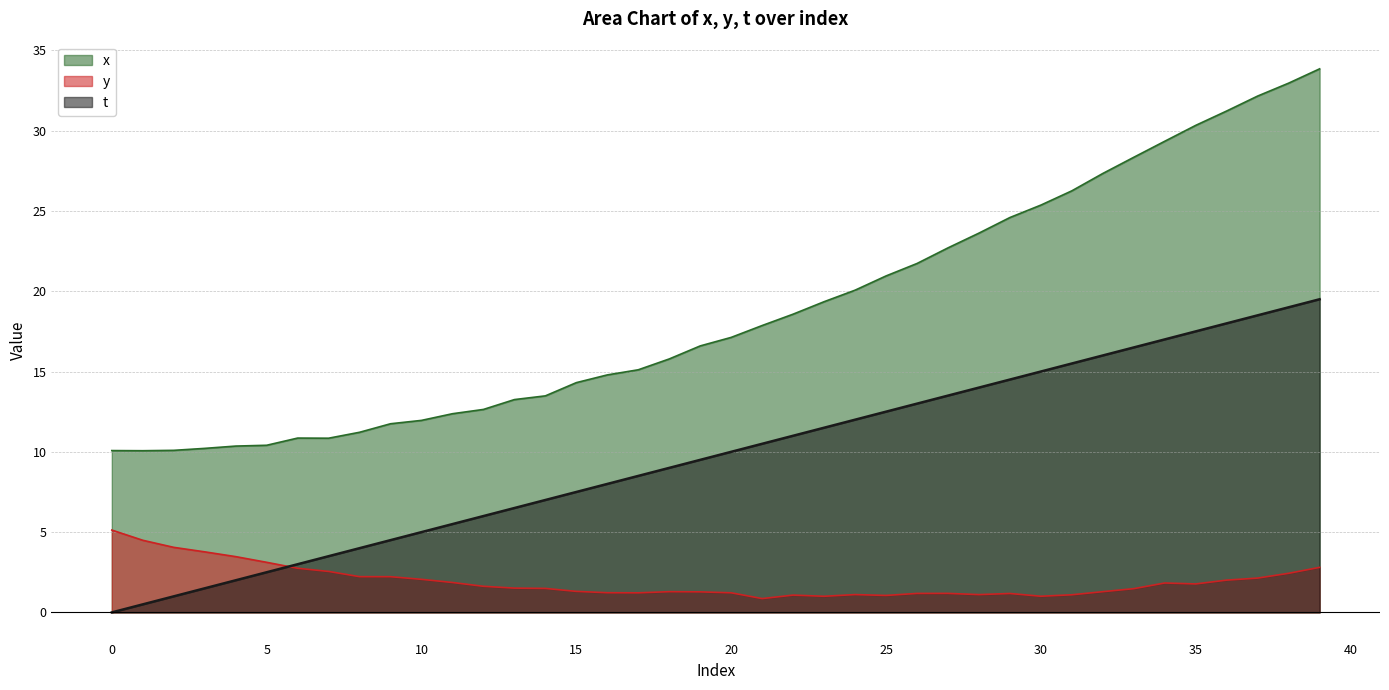

At which label does t first exceed 10?

21